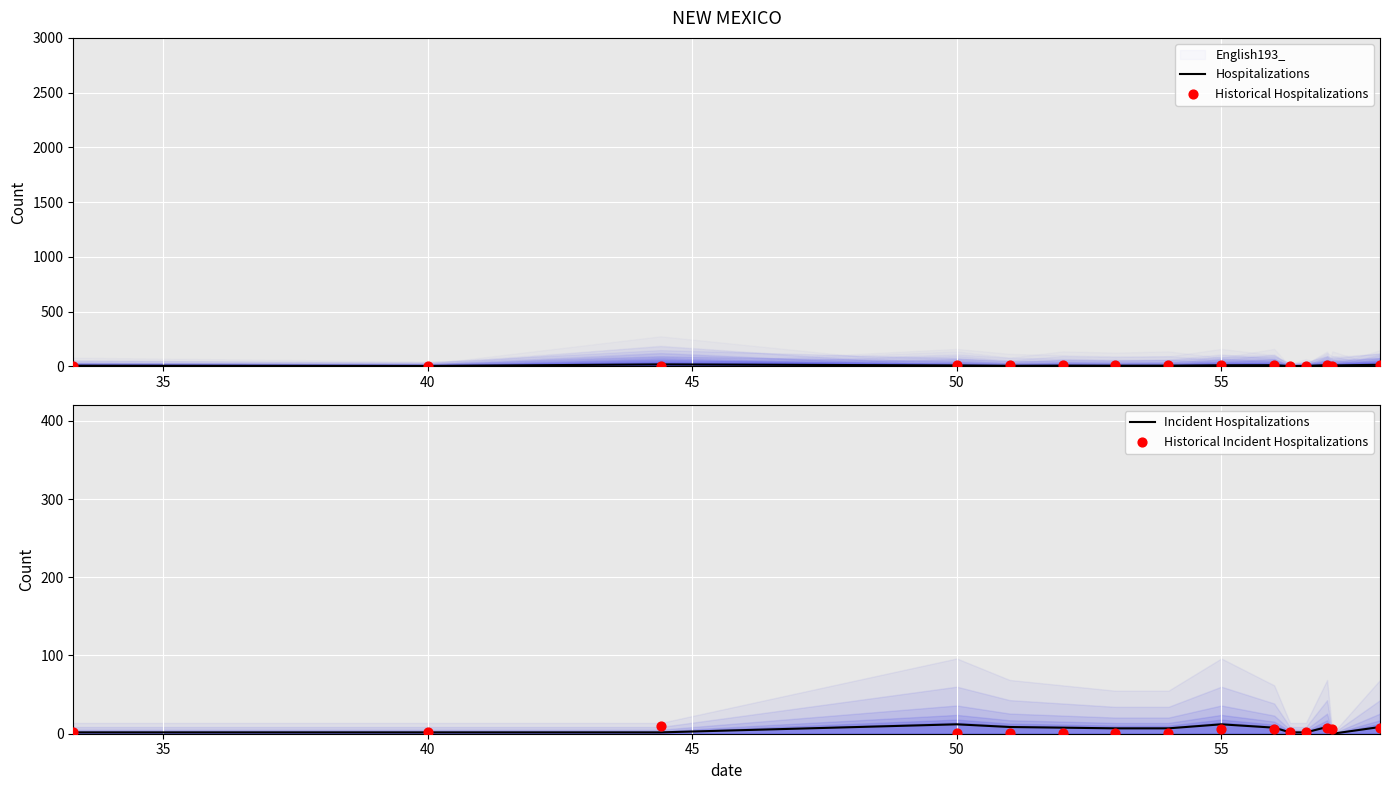

Which series contains the highest Y value?

Hospitalizations